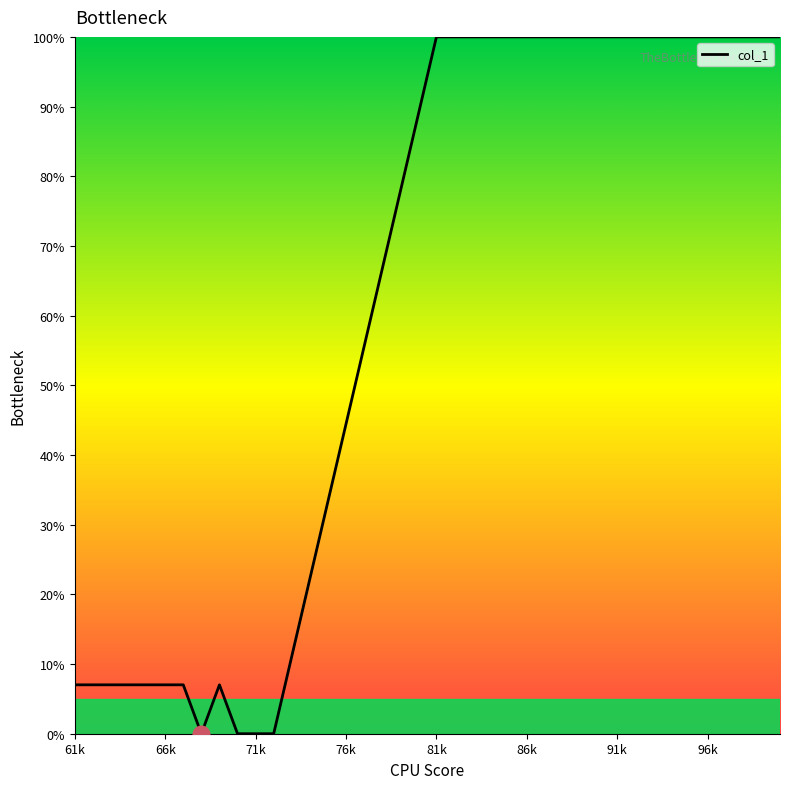

How many distinct data groups are displayed?

1